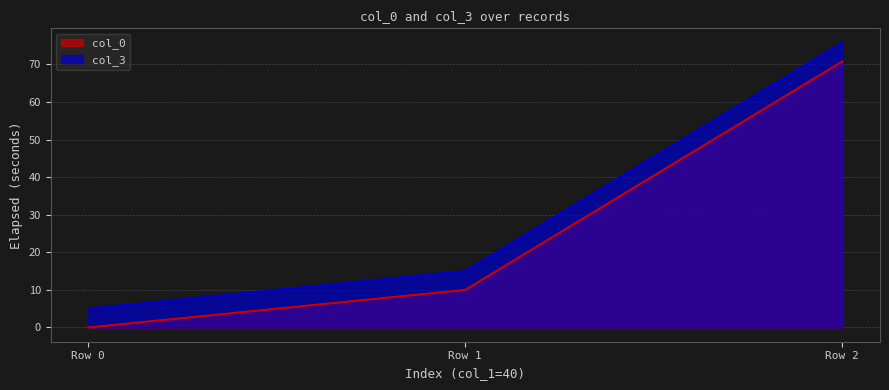

How many data points in col_0 are less than 10?

1